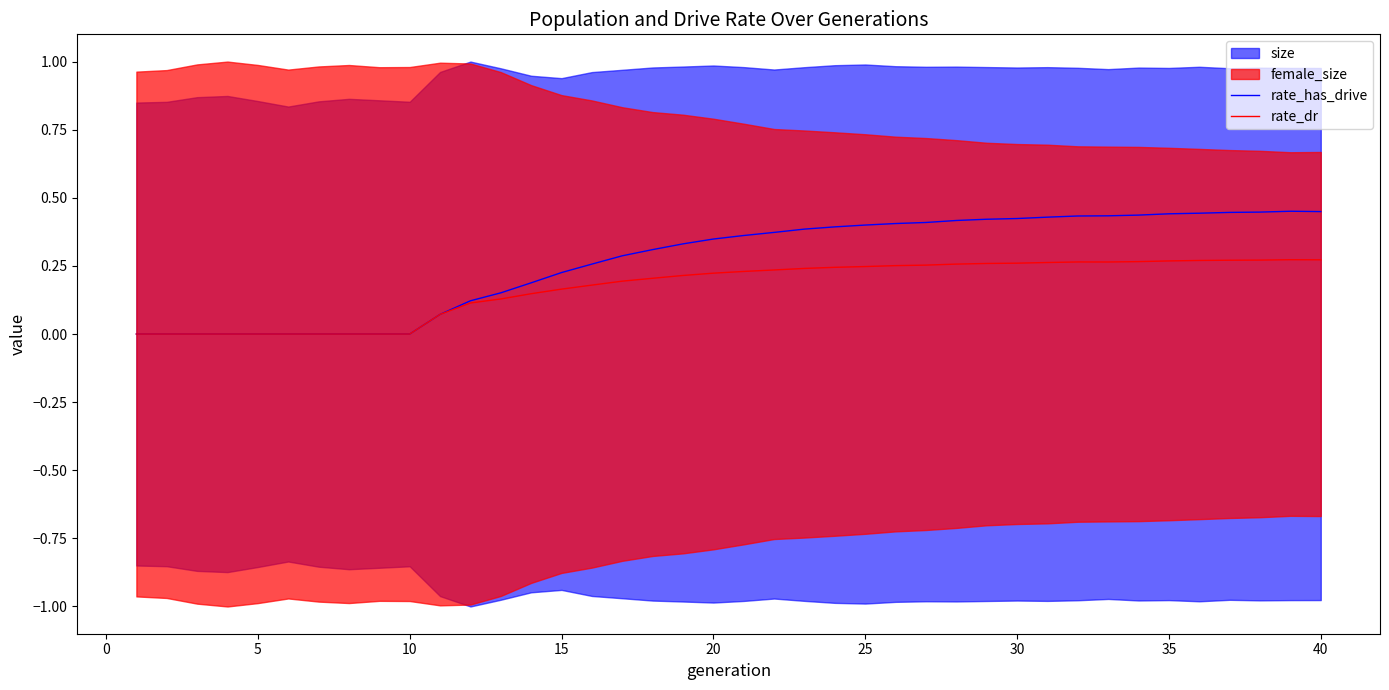

At how many categories does at least one series exceed 0?

30